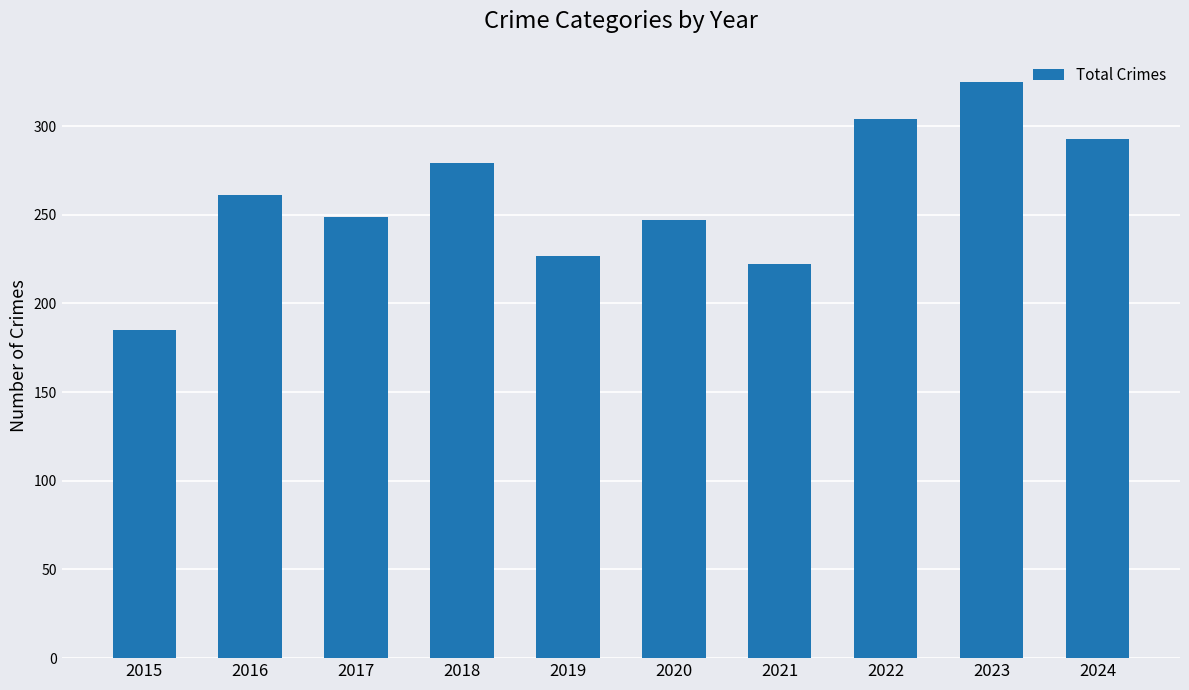

Is it true that the value at 2023 is 325?

True